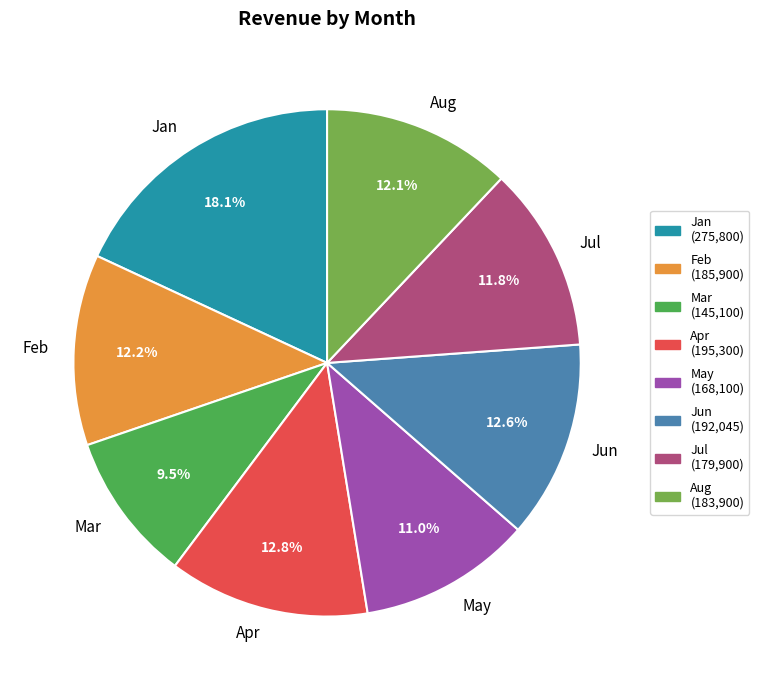

Is the sum of Aug (183,900) and Mar (145,100) greater than half?

No